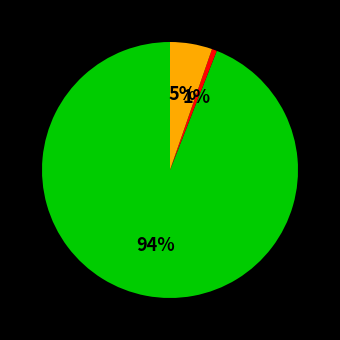

How many segments does this pie chart have?

3